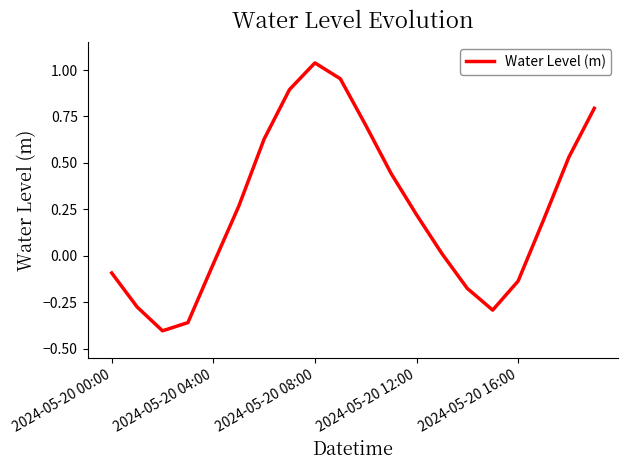

What is the difference between the maximum and minimum values?

1.4